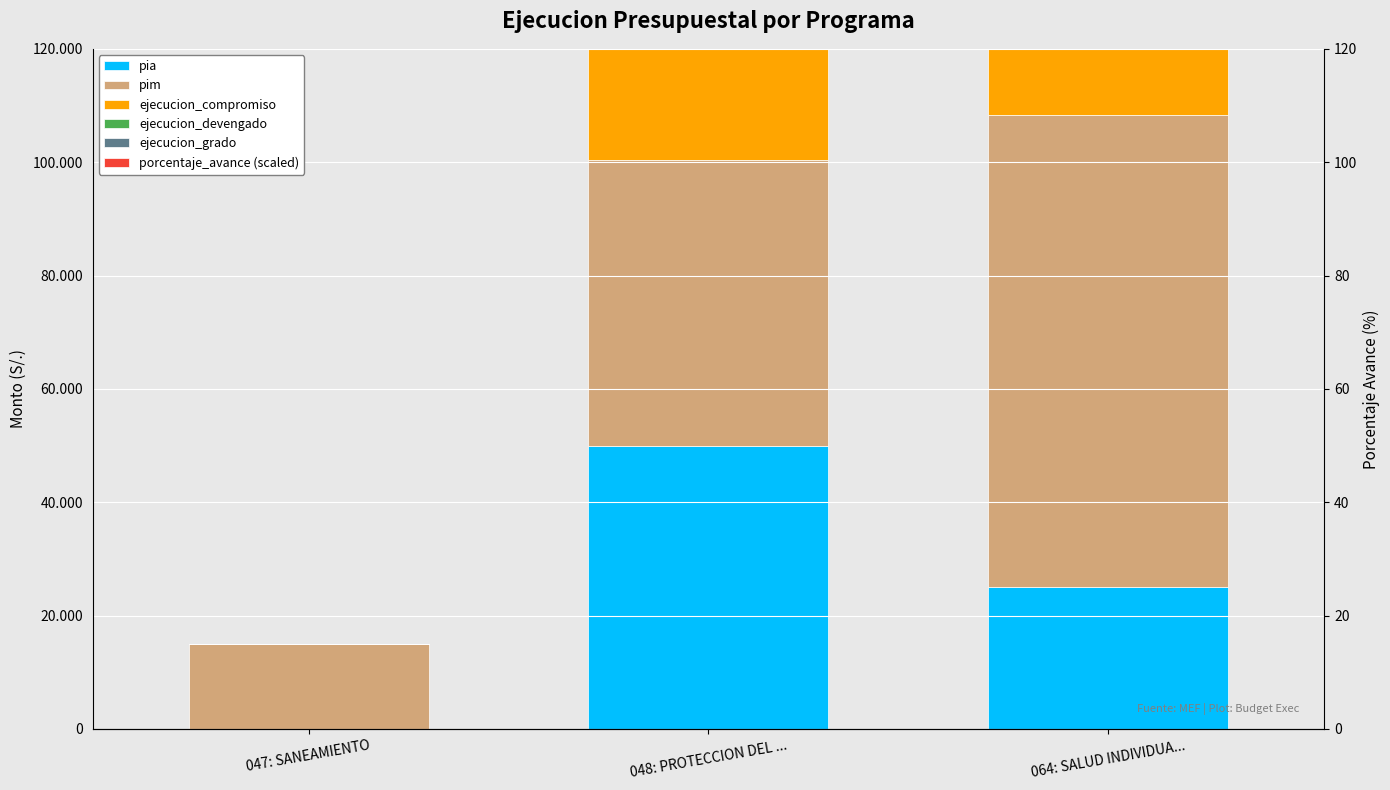

How many data points in porcentaje_avance (scaled) are above 82000?

1